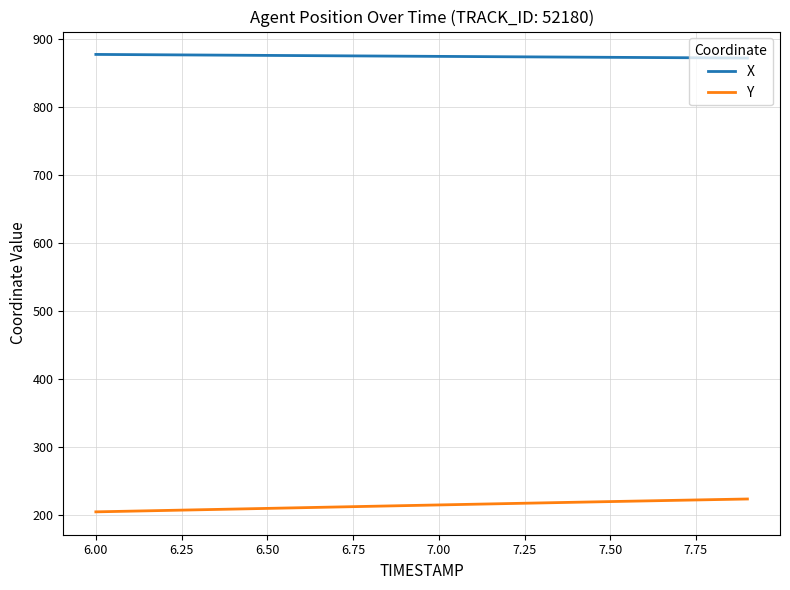

True or false: X and Y cross at least once.

False